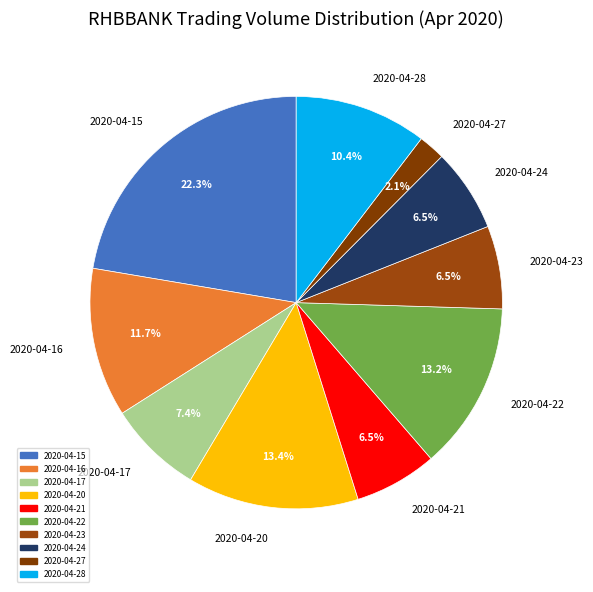

Does 2020-04-24 represent more than half of the total?

No